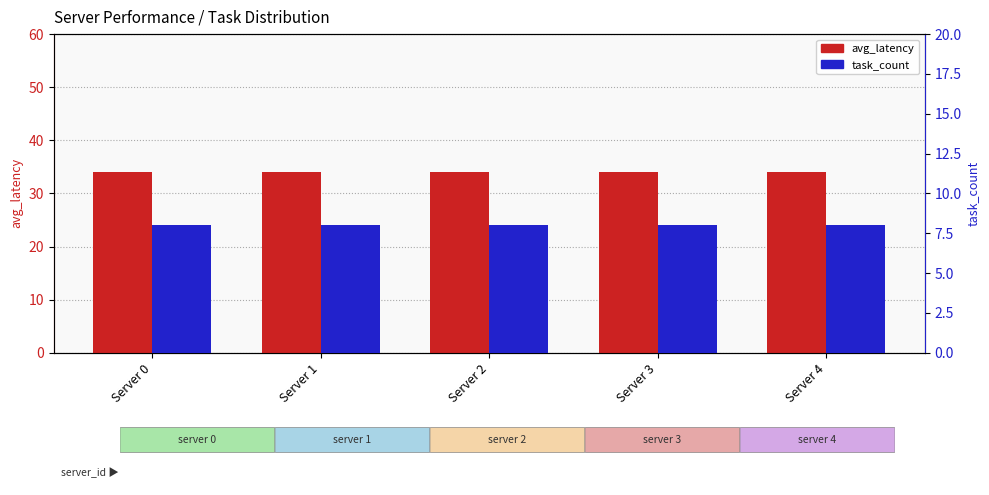

Rank the series by their maximum value, from highest to lowest.

avg_latency, task_count